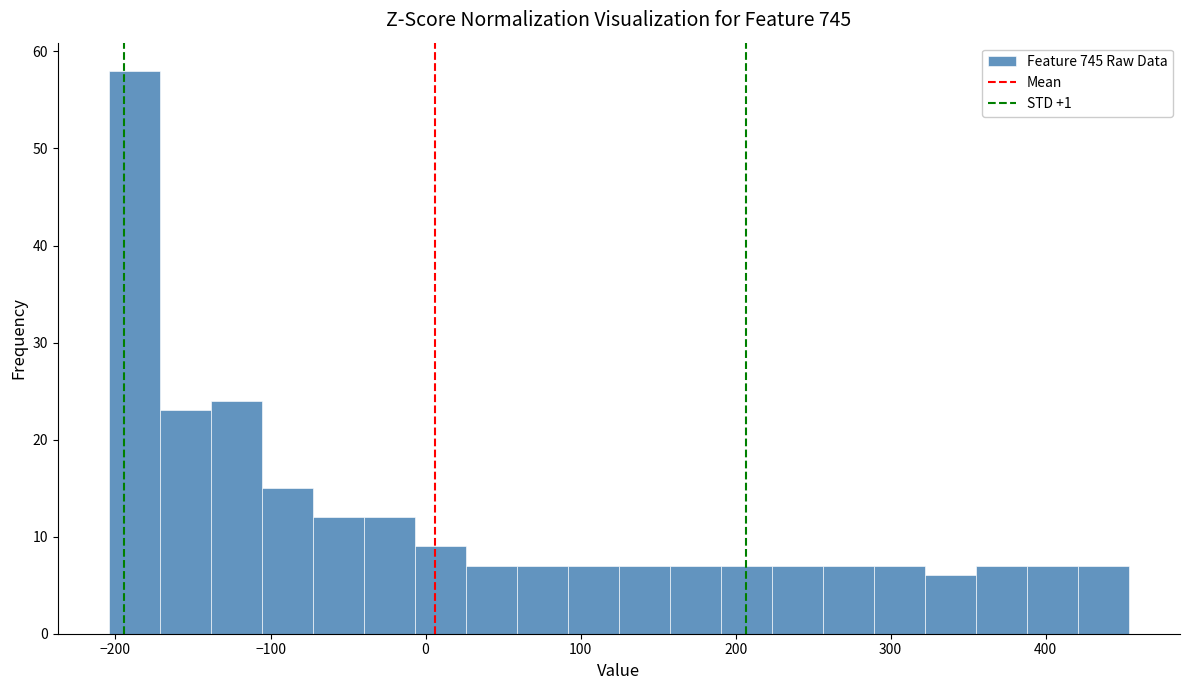

Read against the x-axis, roughly where is the centre of the tallest bar?

-190